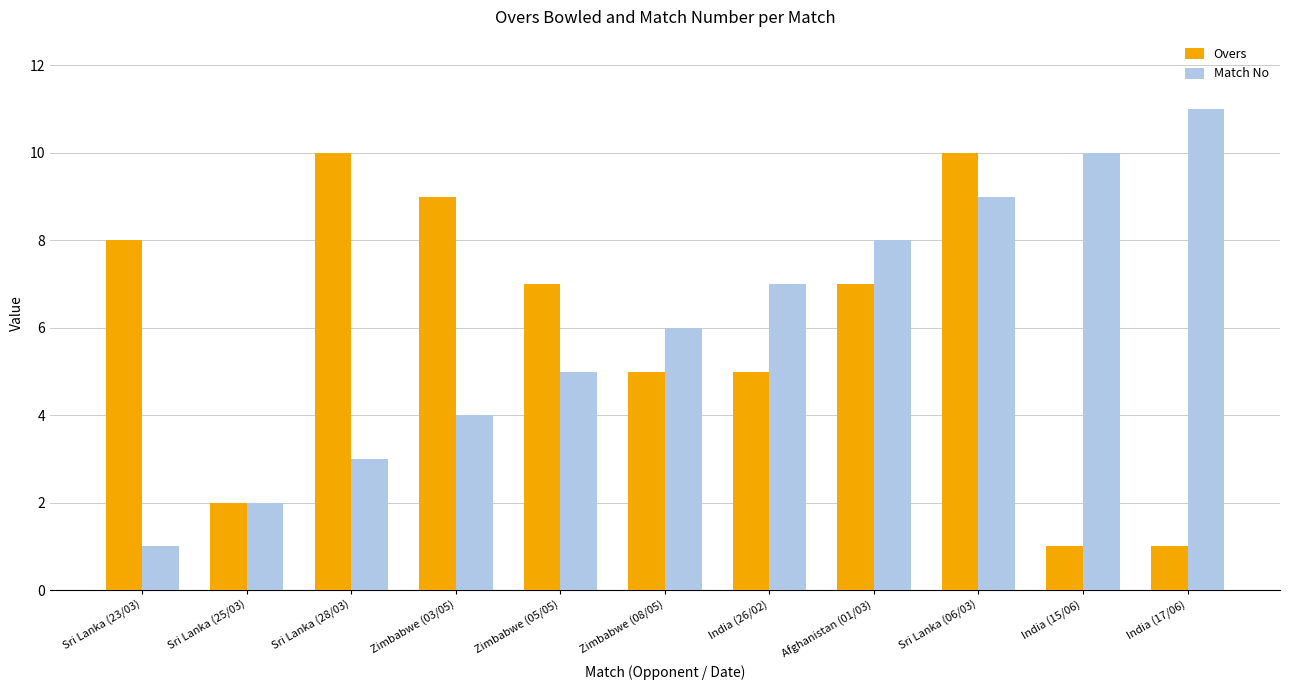

What is the difference between the highest and lowest values at Sri Lanka (28/03)?

7